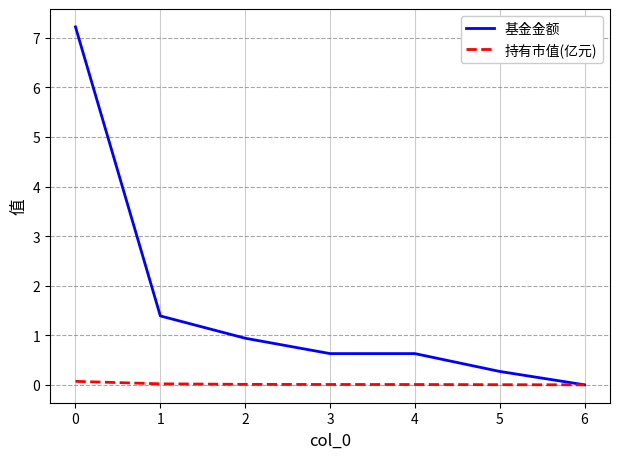

List the series in order of their peak value, lowest first.

持有市值(亿元), 基金金额